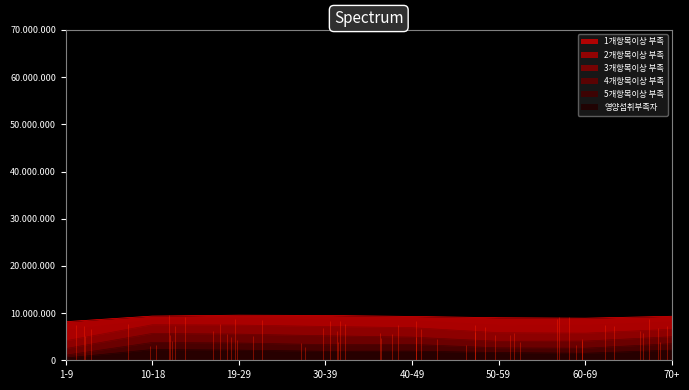

Rank the series by their average value, from highest to lowest.

1개항목이상 부족, 2개항목이상 부족, 3개항목이상 부족, 4개항목이상 부족, 5개항목이상 부족, 영양섭취부족자